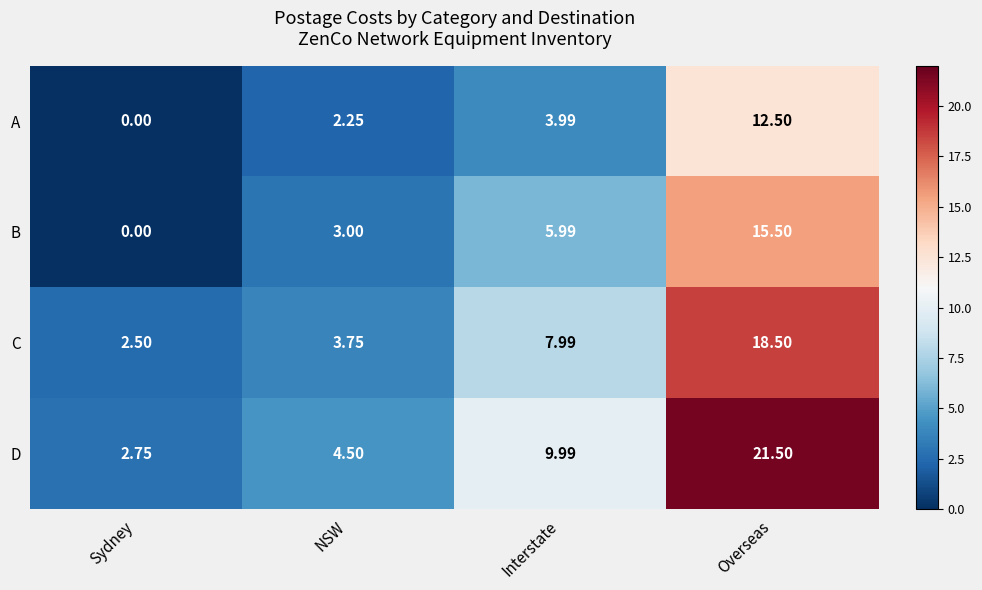

Which category has the highest value across all series?

Overseas